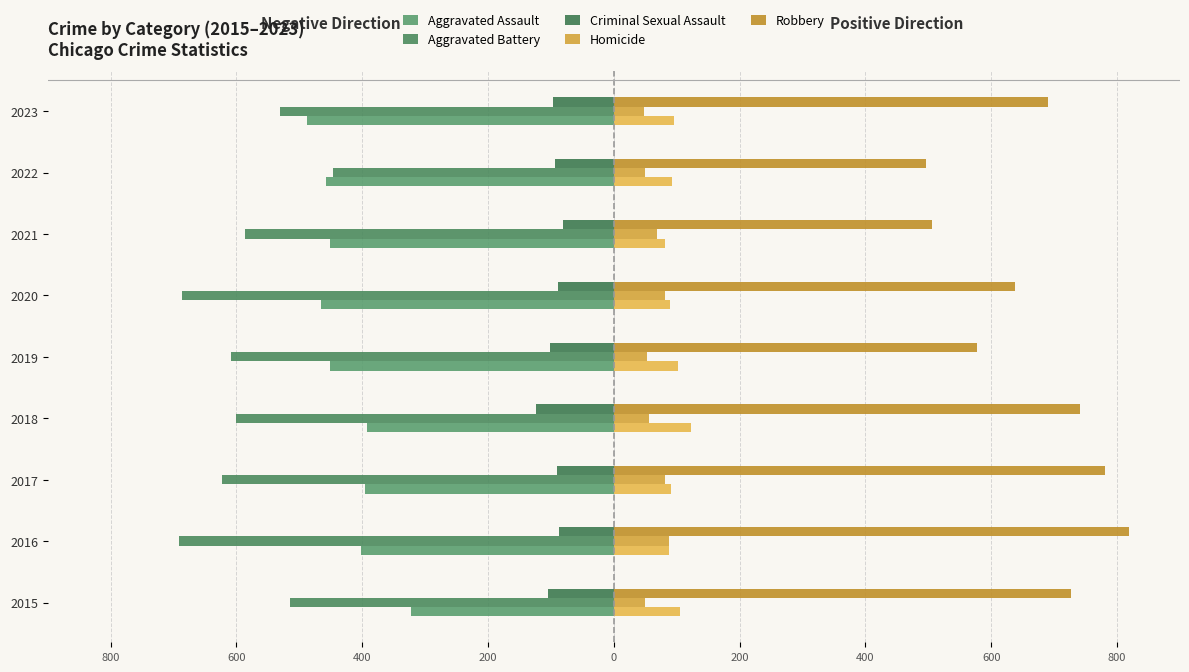

Between 2015 and 2021, which is larger?

2015